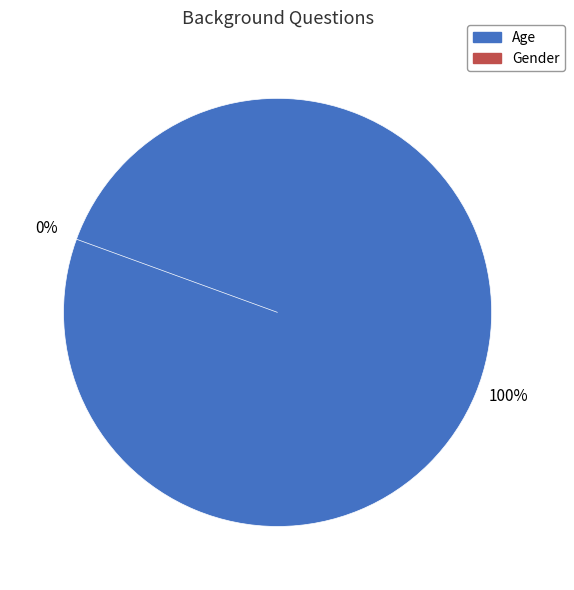

How many segments does this pie chart have?

2